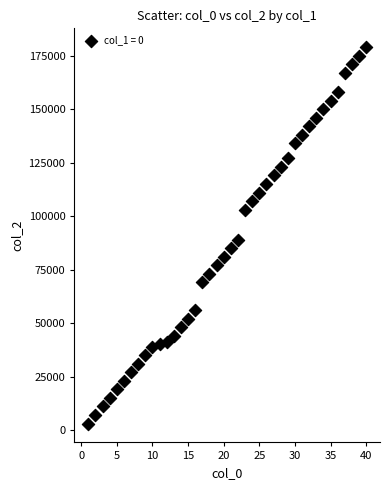

What is the range of Y values (max minus min)?

176000